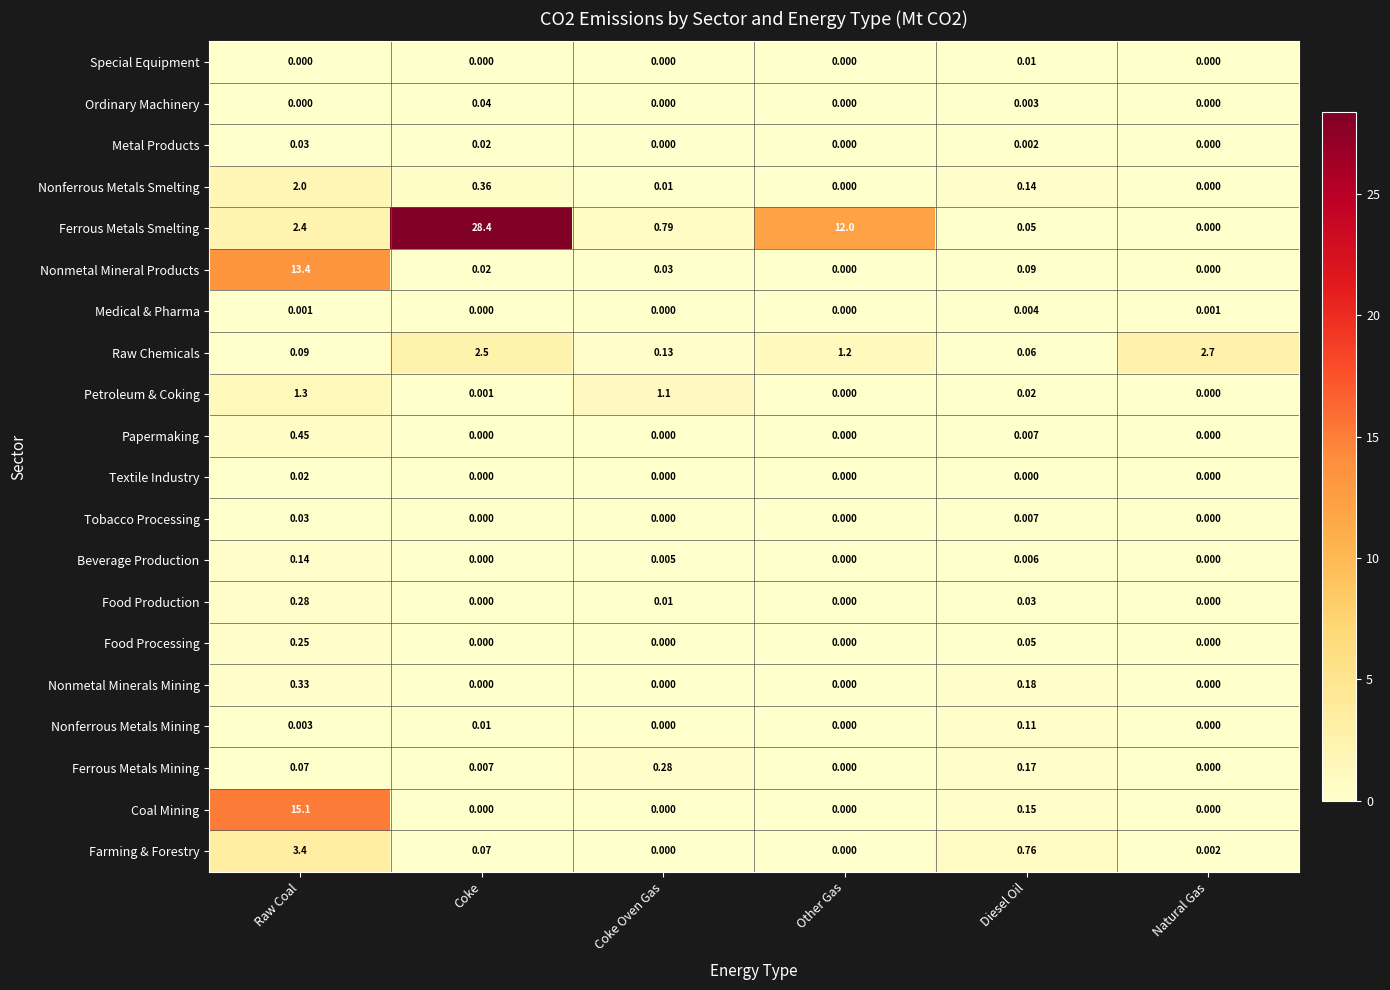

Which series changed the most between Coke Oven Gas and Natural Gas?

Raw Chemicals